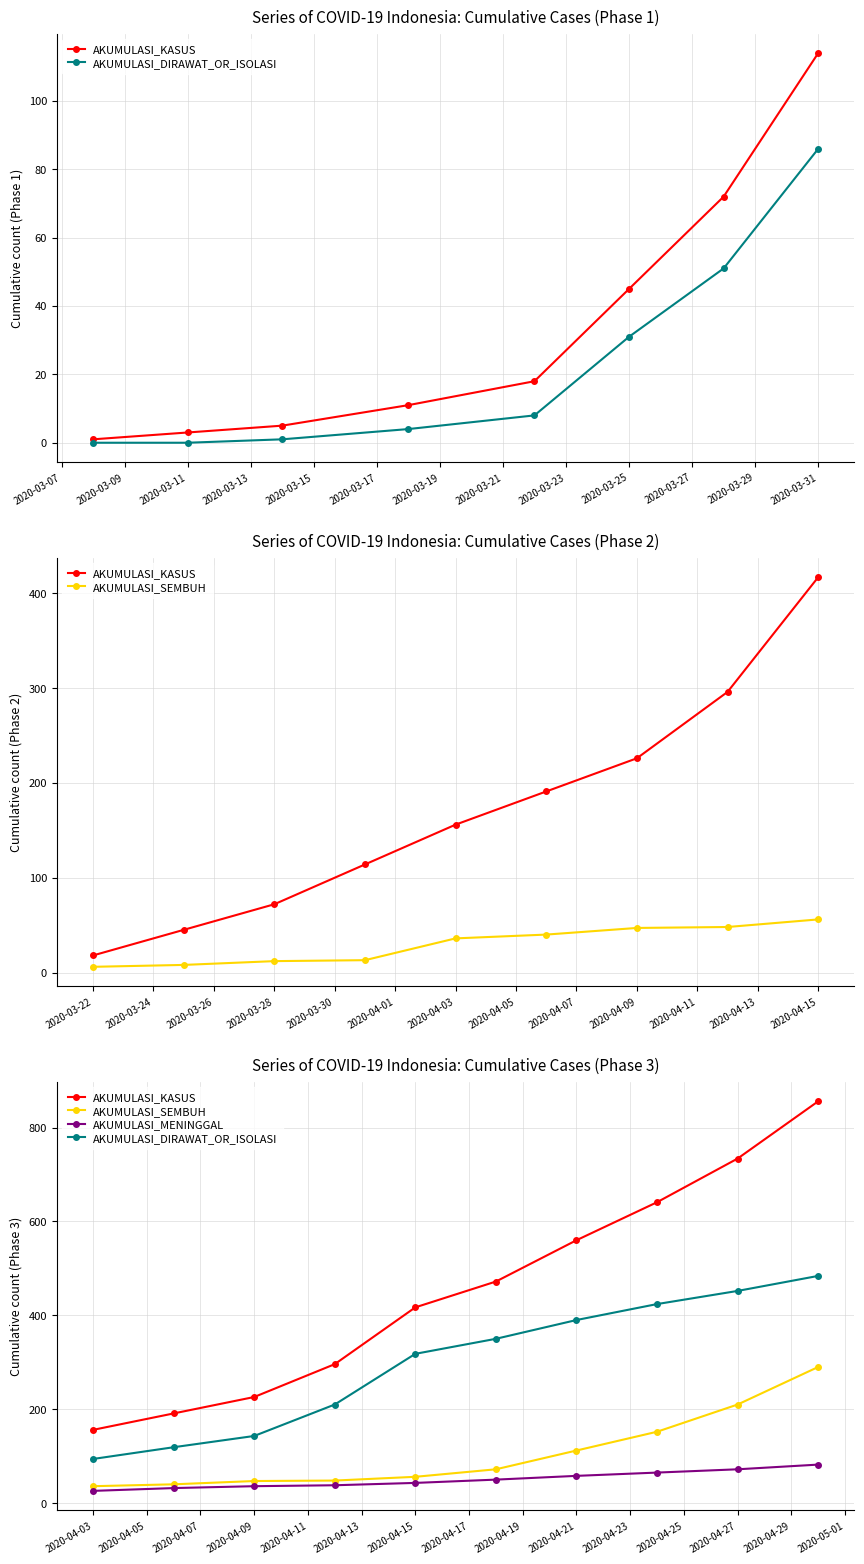

Rank the series by their maximum value, from lowest to highest.

AKUMULASI_MENINGGAL, AKUMULASI_SEMBUH, AKUMULASI_DIRAWAT_OR_ISOLASI, AKUMULASI_KASUS